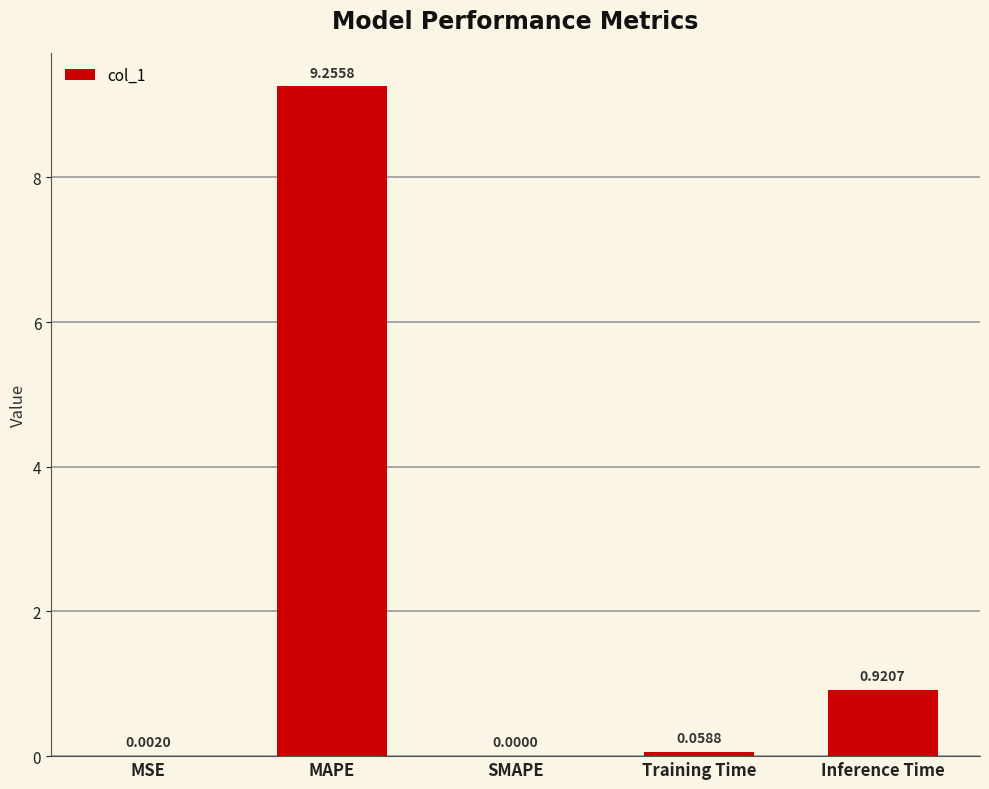

How many data points does each series have?

5